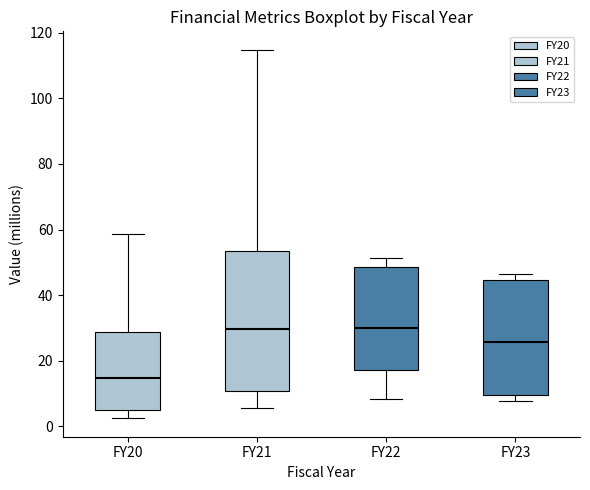

Which box's median line is the lowest?

FY20